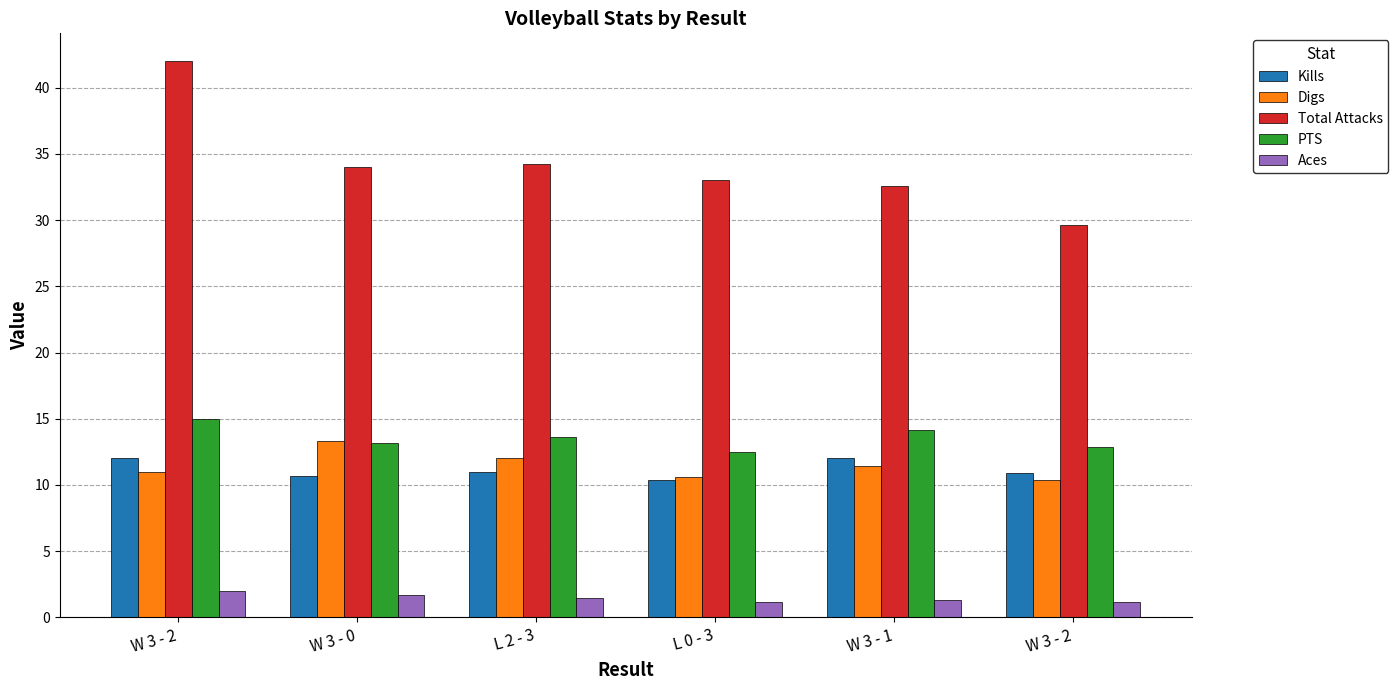

True or false: Kills has a value of 12.0 at W 3 - 2.

True